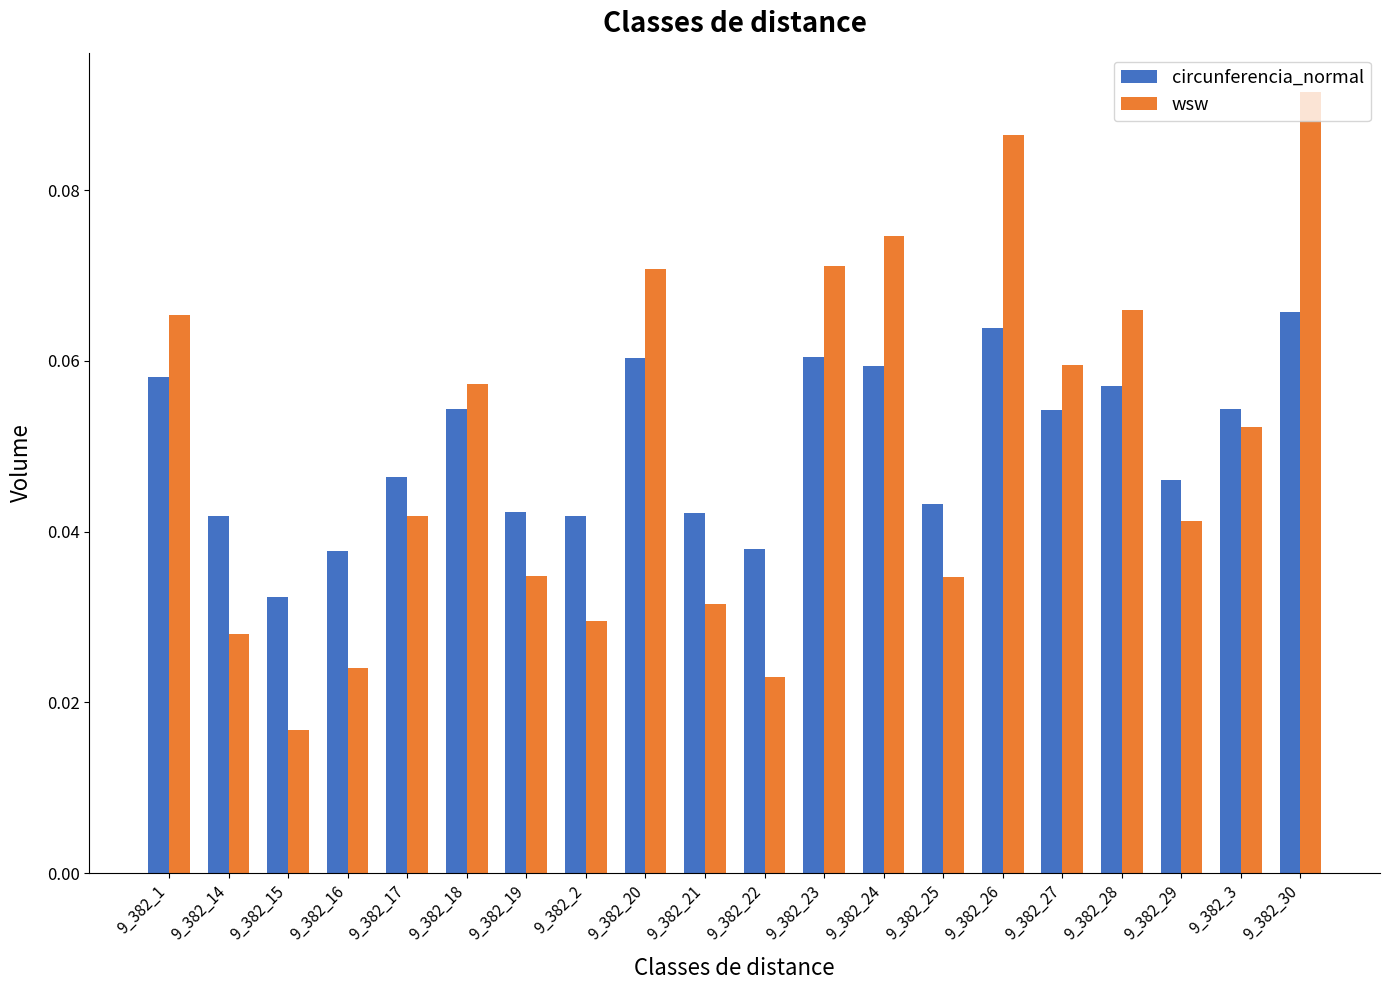

What position from the right is 9_382_3?

2